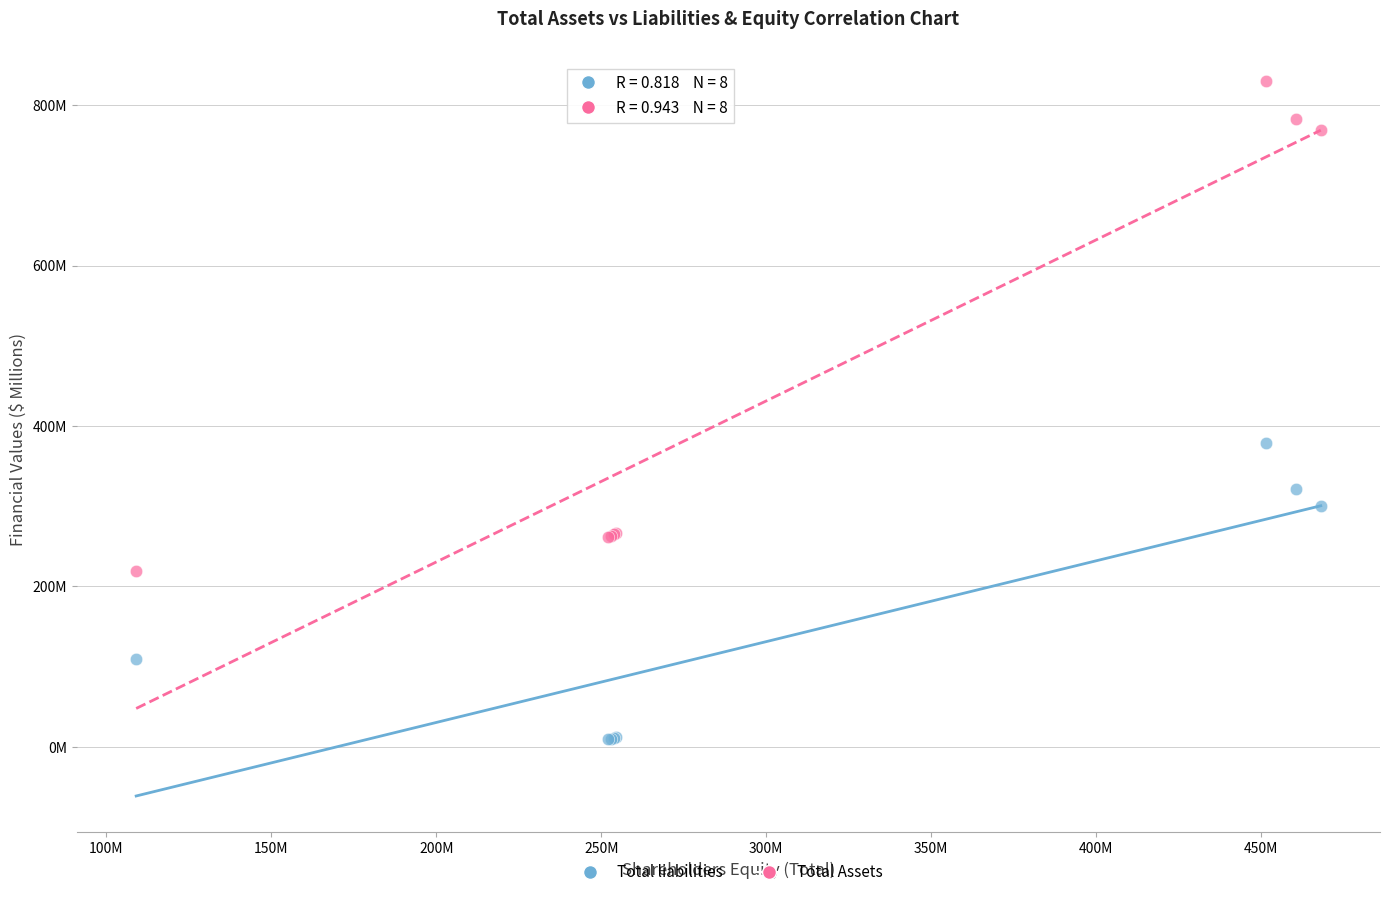

Which series has the largest Y range (max minus min)?

Total Assets